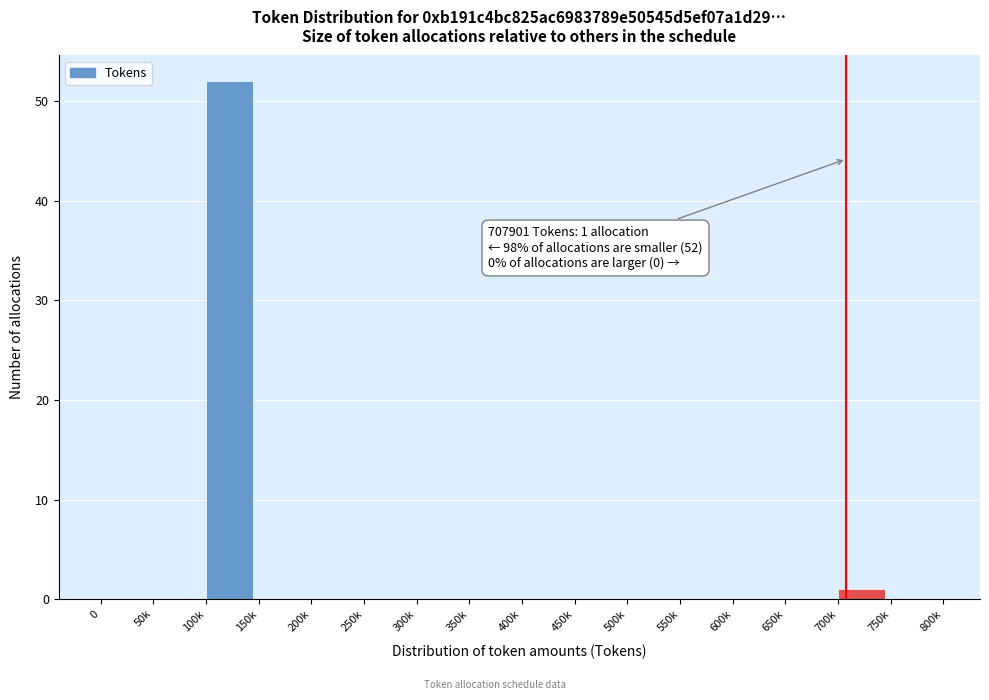

Reading left to right, transcribe all the data shown in this chart.

0=0	50k=0	100k=52	150k=0	200k=0	250k=0	300k=0	350k=0	400k=0	450k=0	500k=0	550k=0	600k=0	650k=0	700k=1	750k=0